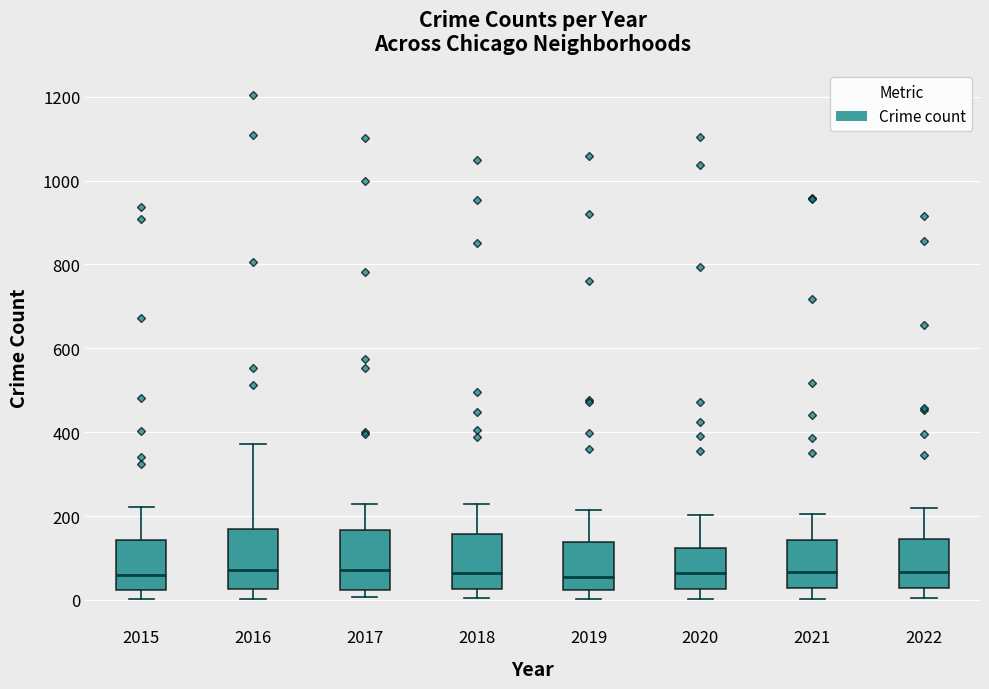

Reading left to right, read every box against the y-axis: the position of its median line, the range the box covers, and the ends of its whiskers. The values are not printed on the chart, so give them approximately, as read against the axis.

2015: median 60, box 20 to 140, whiskers 0 to 220
2016: median 80, box 20 to 160, whiskers 0 to 380
2017: median 80, box 20 to 160, whiskers 0 to 220
2018: median 60, box 20 to 160, whiskers 0 to 220
2019: median 60, box 20 to 140, whiskers 0 to 220
2020: median 60, box 20 to 120, whiskers 0 to 200
2021: median 60, box 20 to 140, whiskers 0 to 200
2022: median 60, box 20 to 140, whiskers 0 to 220